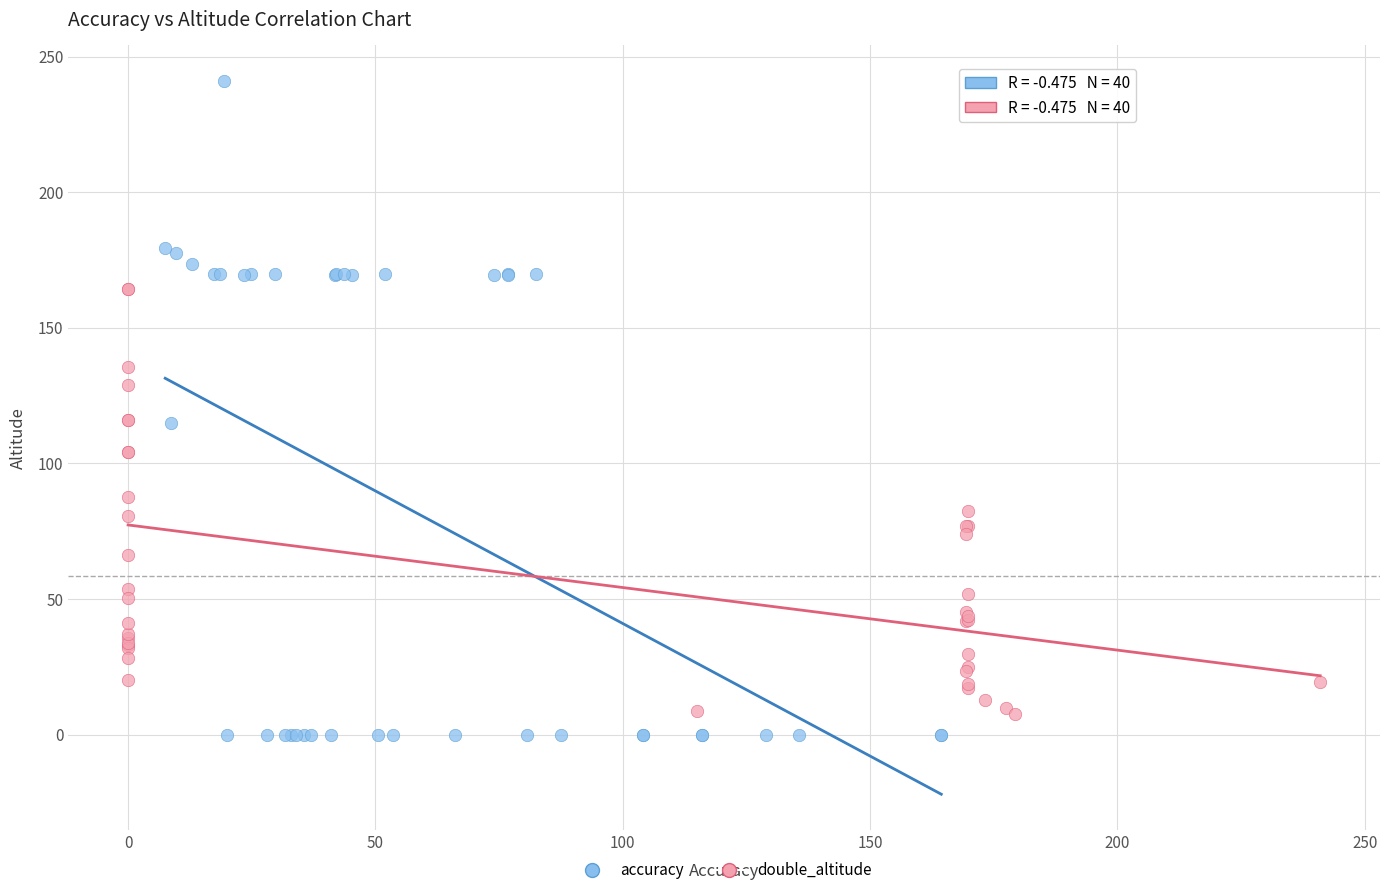

Which series contains the highest Y value?

accuracy